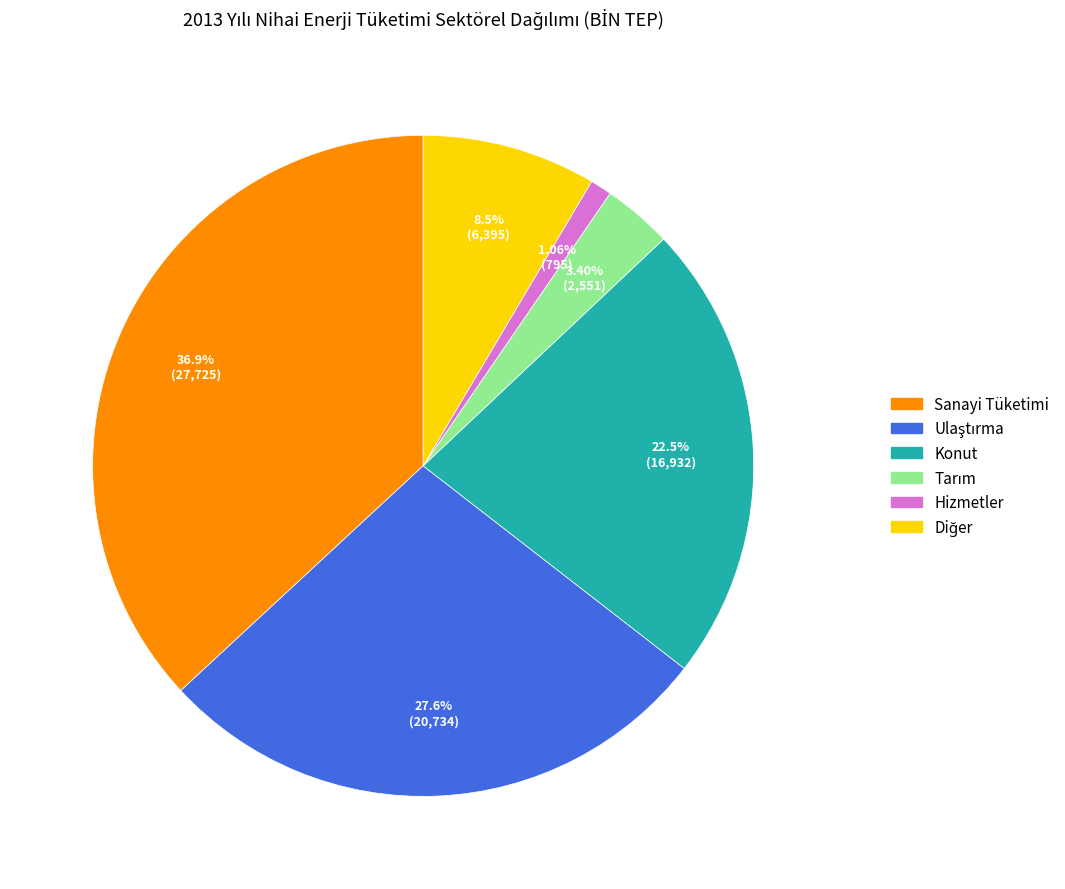

To the nearest percent, what is the average slice percentage?

17%